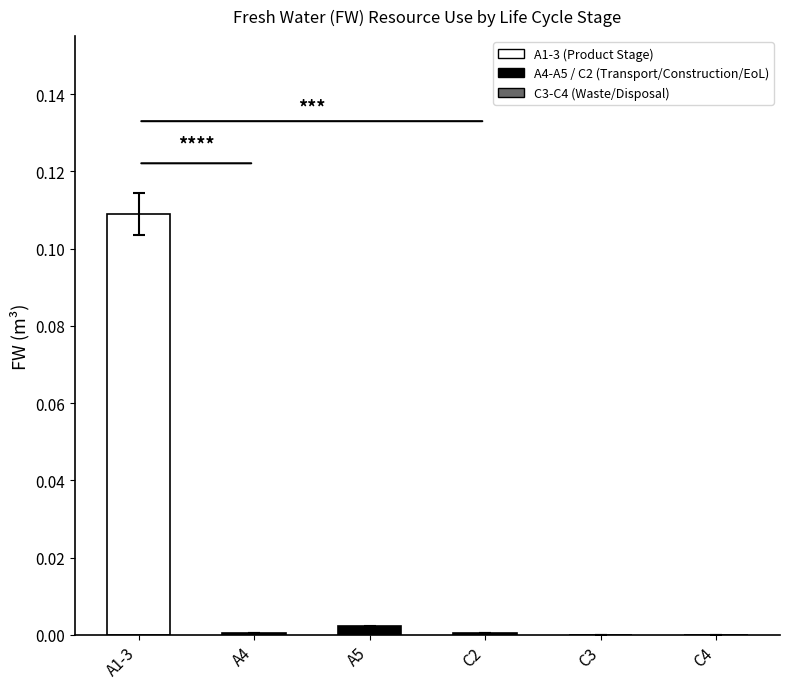

Which category has the highest value across all series?

A1-3